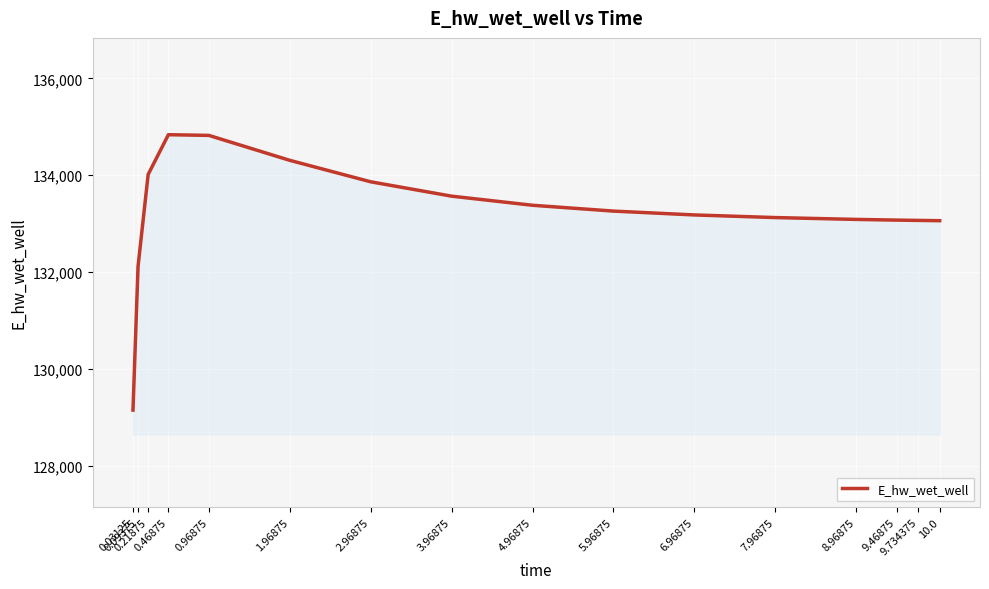

What is the greatest value displayed?

134837.1